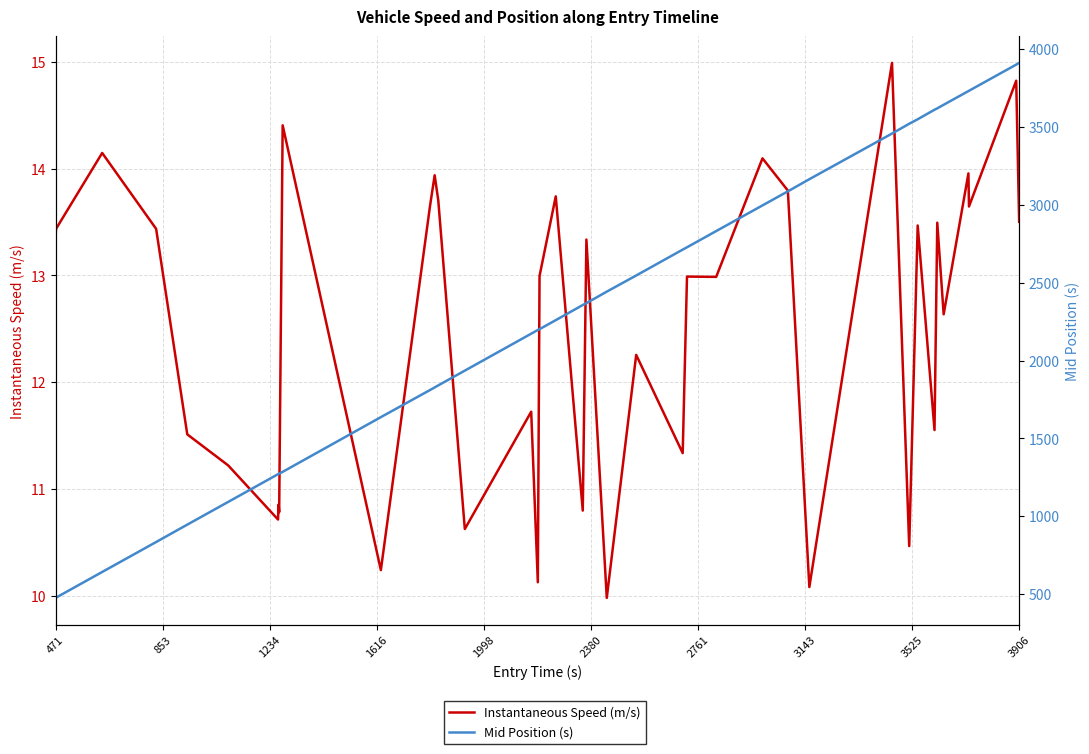

Is the value of Instantaneous Speed (m/s) at 15 greater than the value of Mid Position (s) at 20?

No